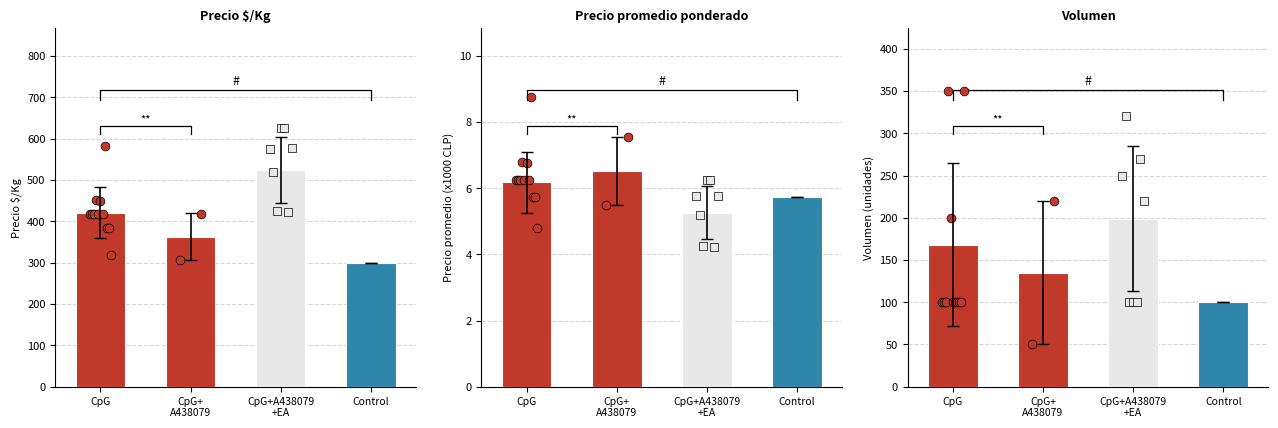

At which category is the sum across all series the highest?

CpG+A438079
+EA